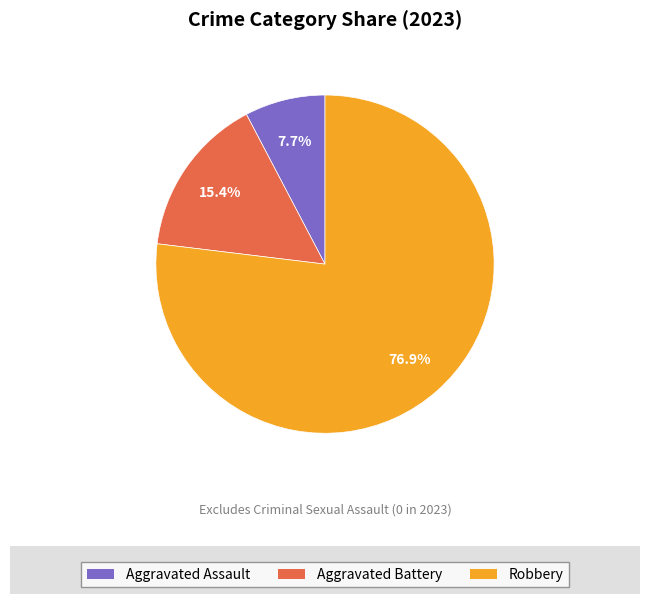

Rank the categories by value from highest to lowest.

Robbery, Aggravated Battery, Aggravated Assault